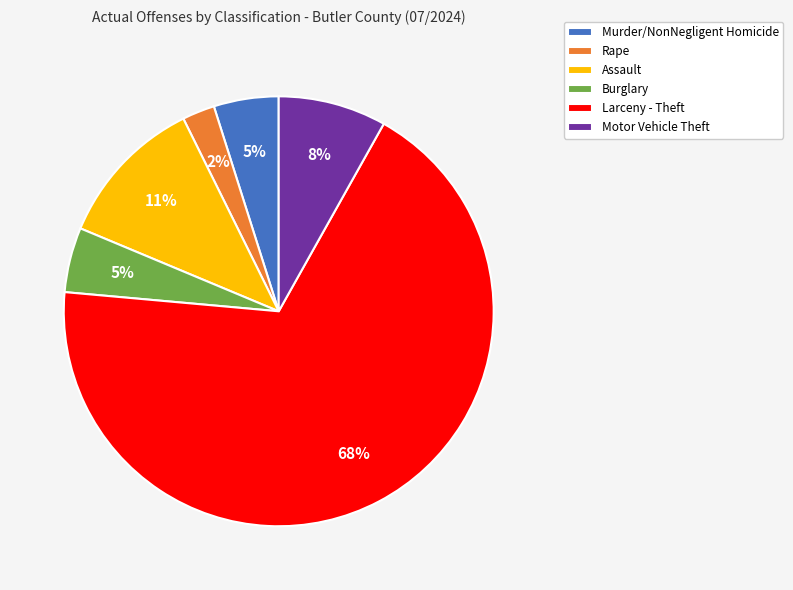

Which slice is the largest?

Larceny - Theft